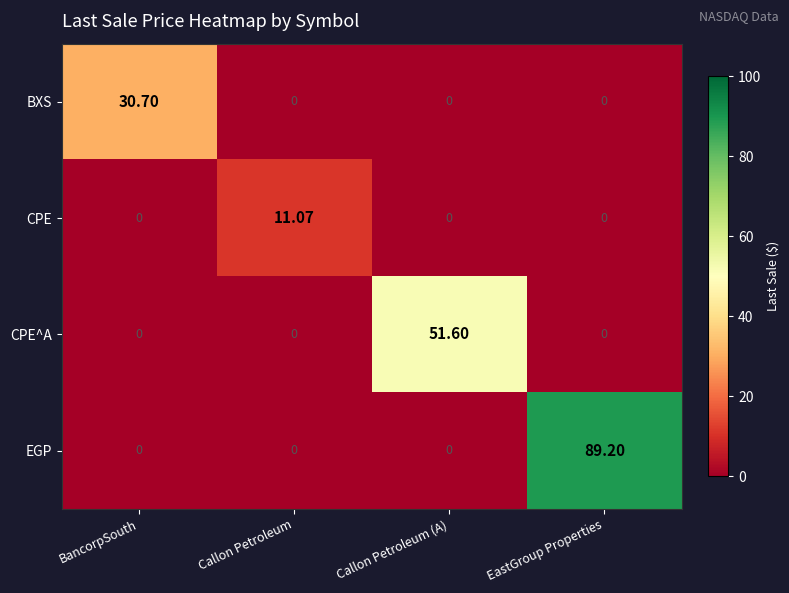

At which label does BXS reach its peak?

BancorpSouth